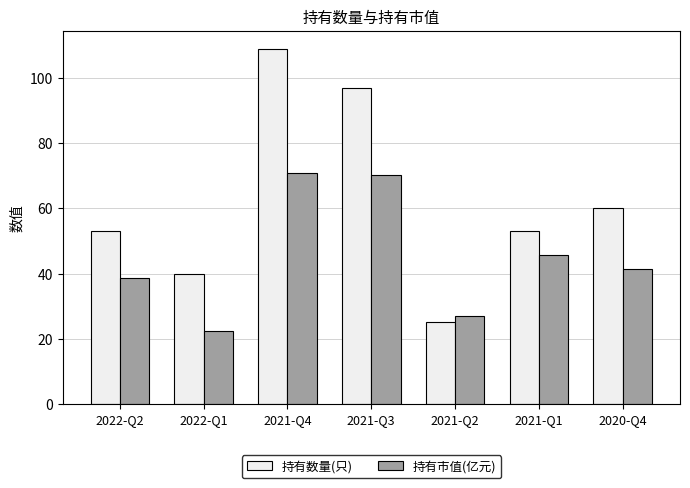

How many bars are there in each group?

2